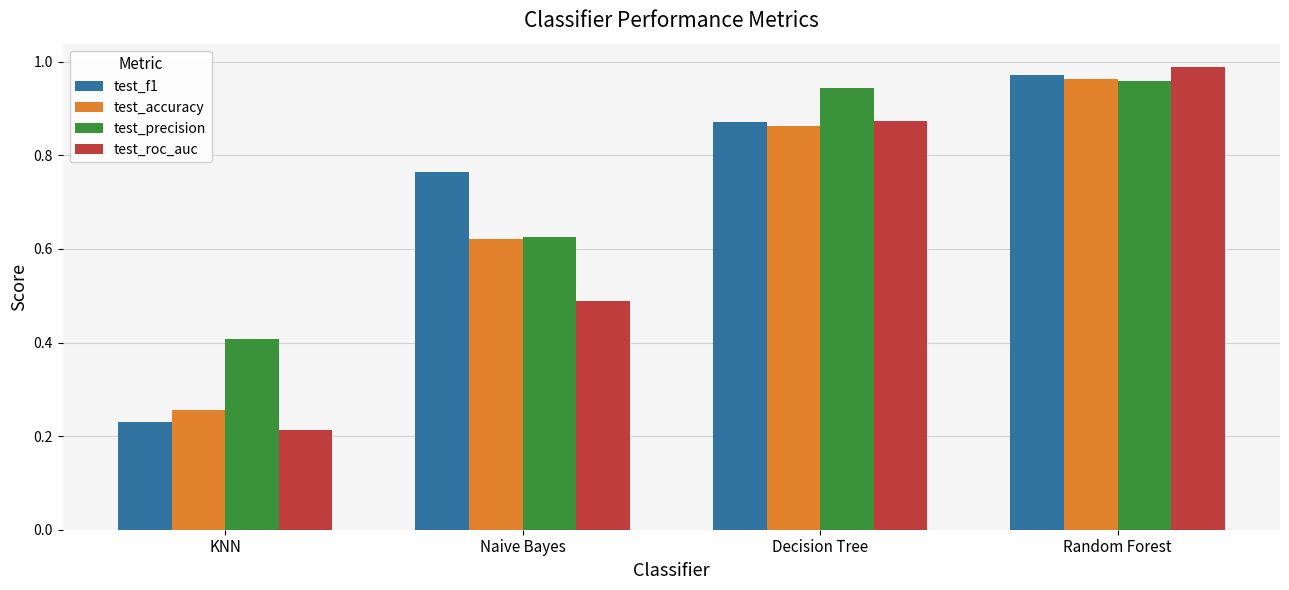

How many groups of bars are there?

4